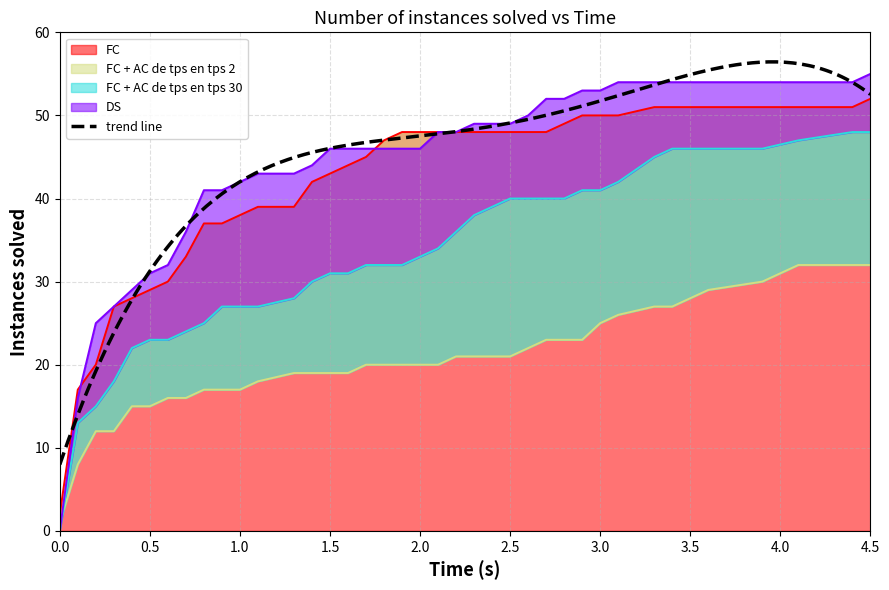

Where is FC nearest to the value 27?

0.3